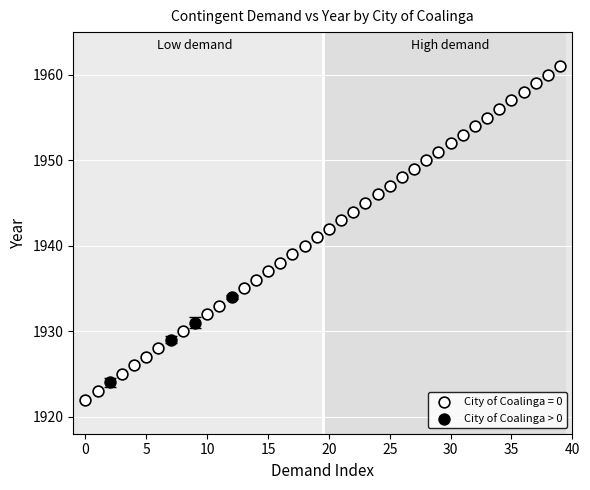

Which series contains the highest Y value?

City of Coalinga = 0